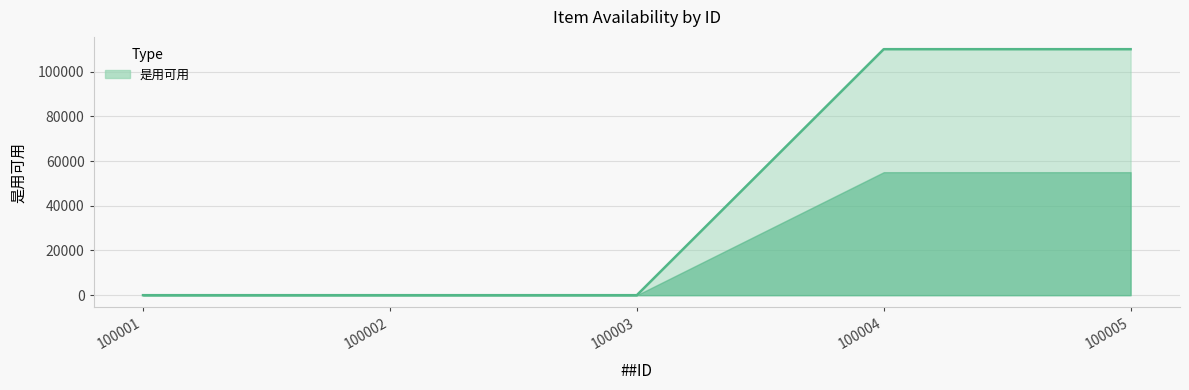

The chart shows a value of 175918 at 100004. True or false?

False